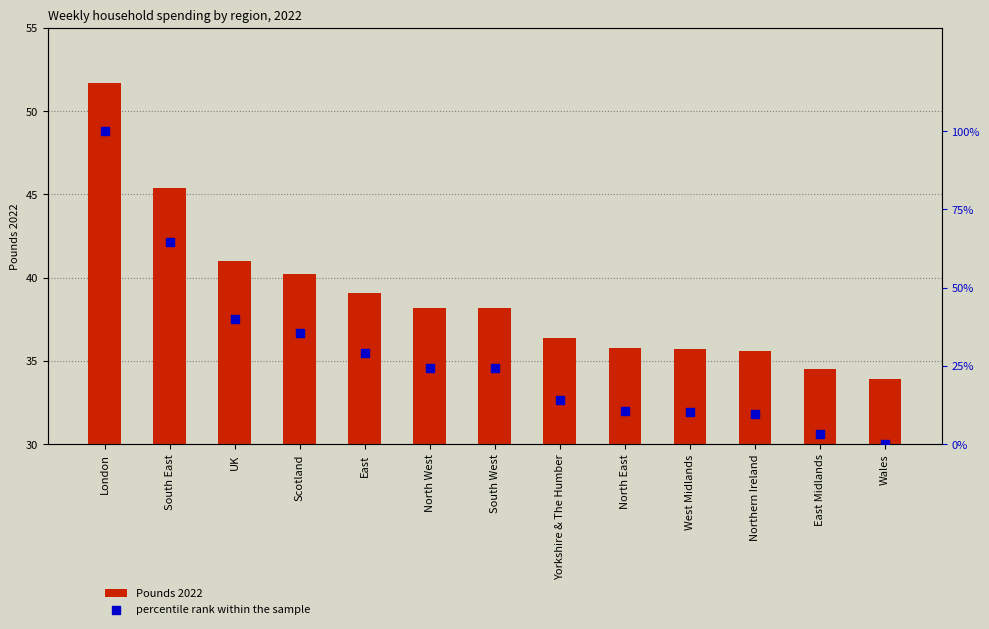

At which category is the sum across all series the highest?

London